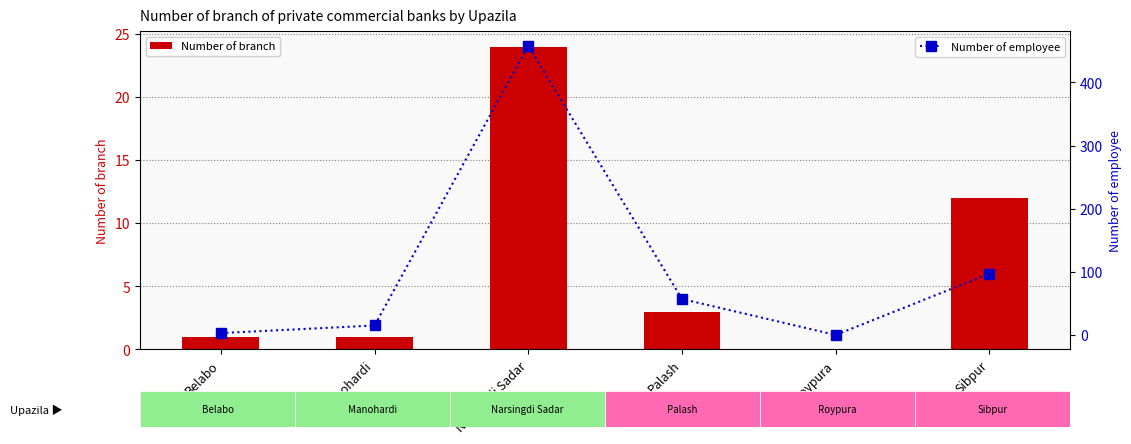

At how many categories does at least one series exceed 103?

1